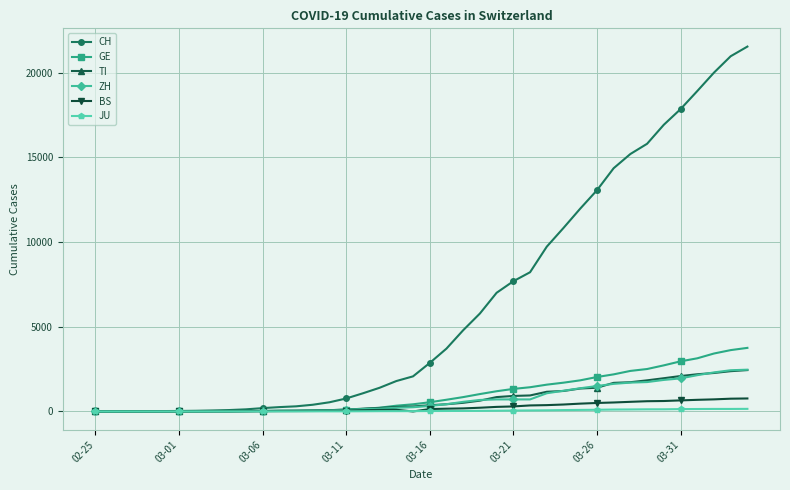

Which series has the widest spread of values?

CH